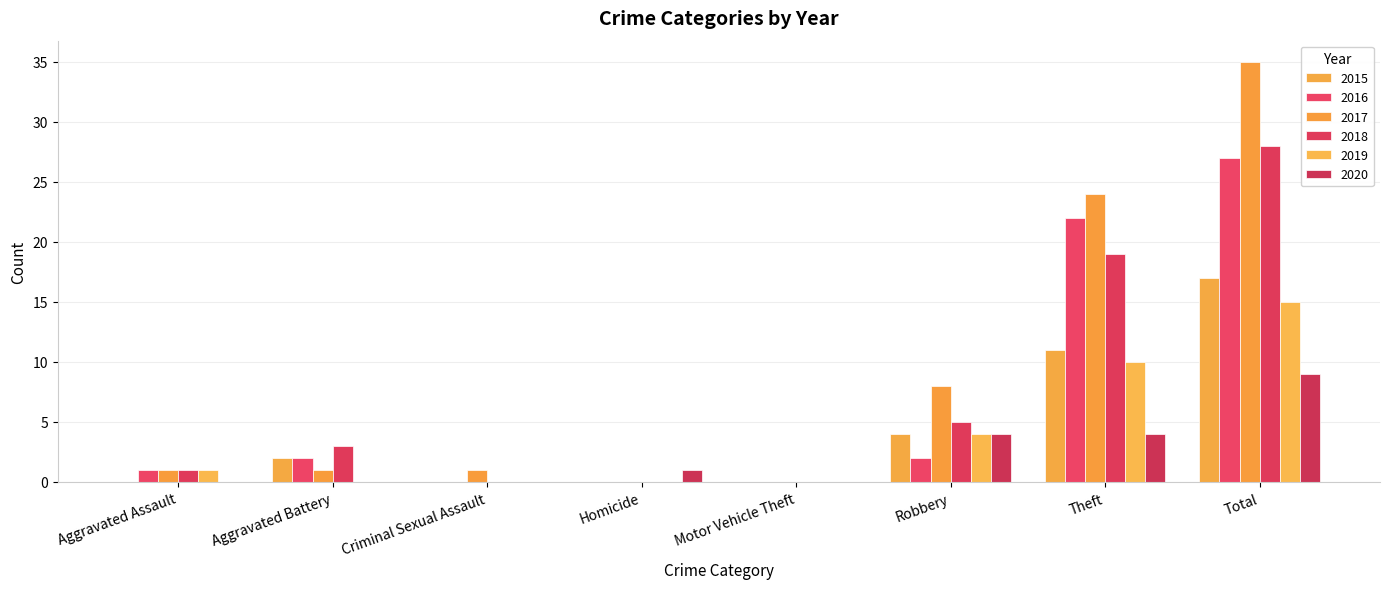

What is the sum of all 2020 values?

18